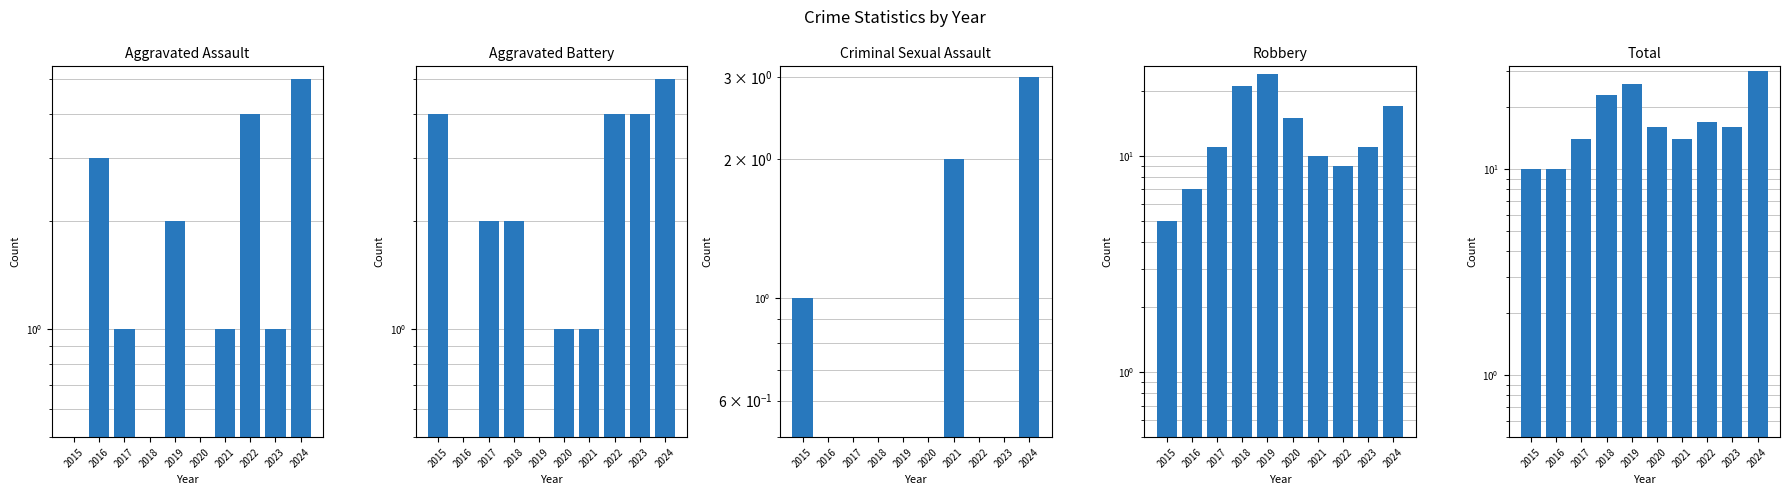

What is the sum of the Aggravated Assault values at 2016 and 2018?

3